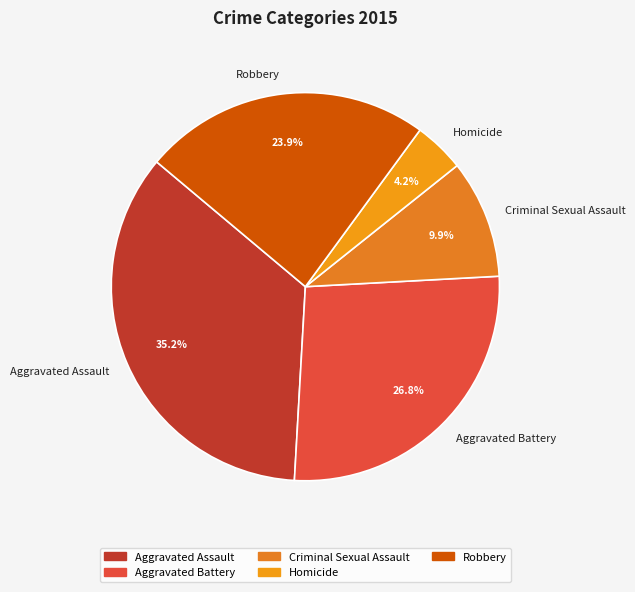

To the nearest percent, what is the difference between the Aggravated Battery and Aggravated Assault slice percentages?

8%